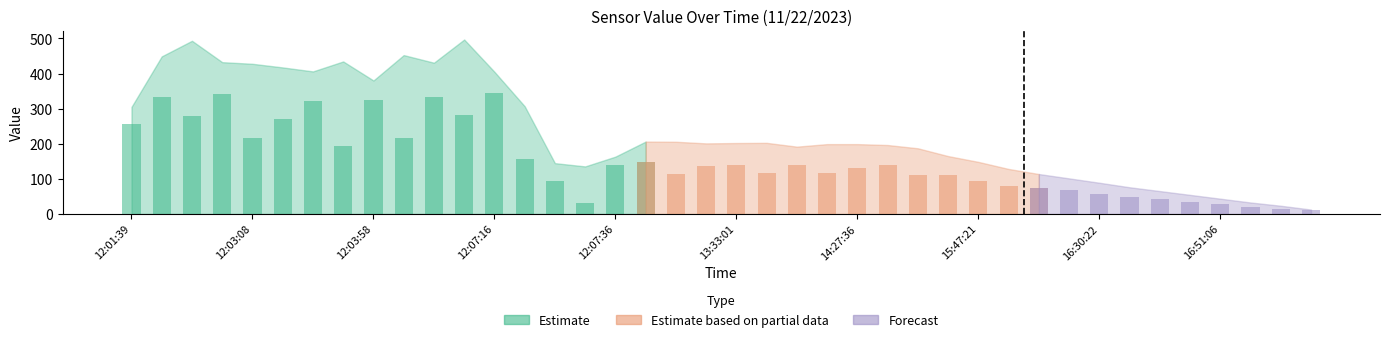

At which category does the chart reach its minimum across all series?

17:11:22